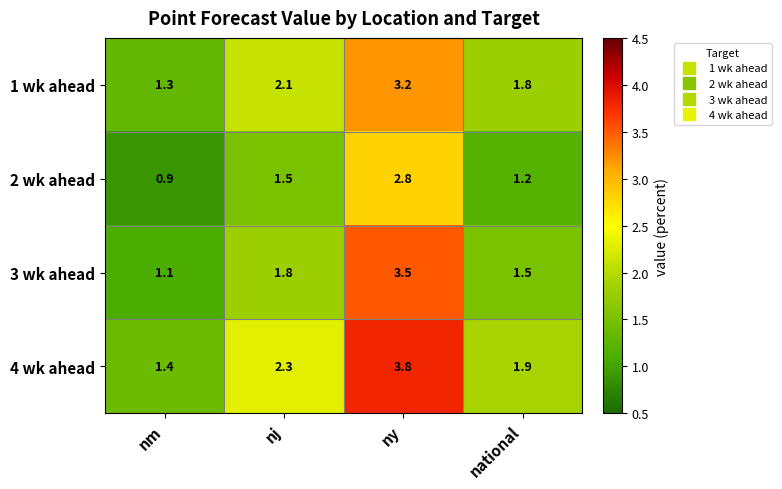

Reading left to right, extract all data points from this chart.

1 wk ahead: 1.3	2.1	3.2	1.8
2 wk ahead: 0.9	1.5	2.8	1.2
3 wk ahead: 1.1	1.8	3.5	1.5
4 wk ahead: 1.4	2.3	3.8	1.9